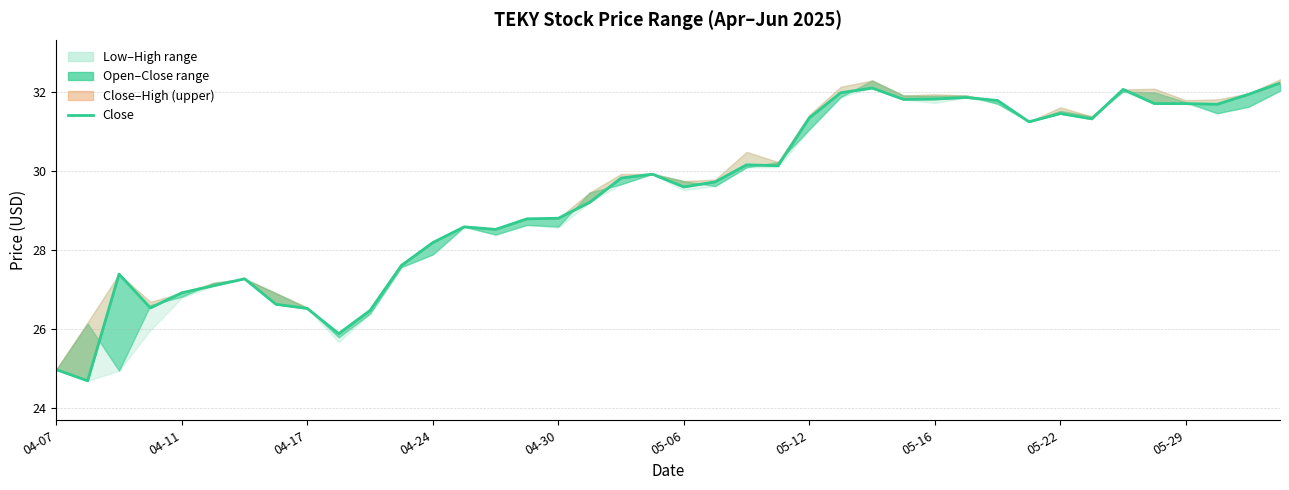

The value at 04-24 is 28.2. True or false?

True